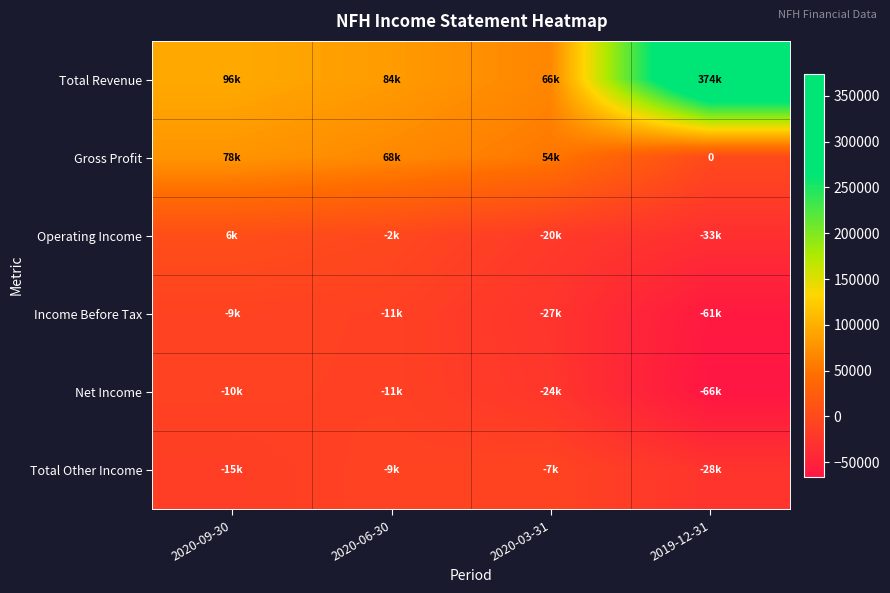

Is the value of Total Revenue at 2019-12-31 greater than the value of Operating Income at 2020-06-30?

Yes